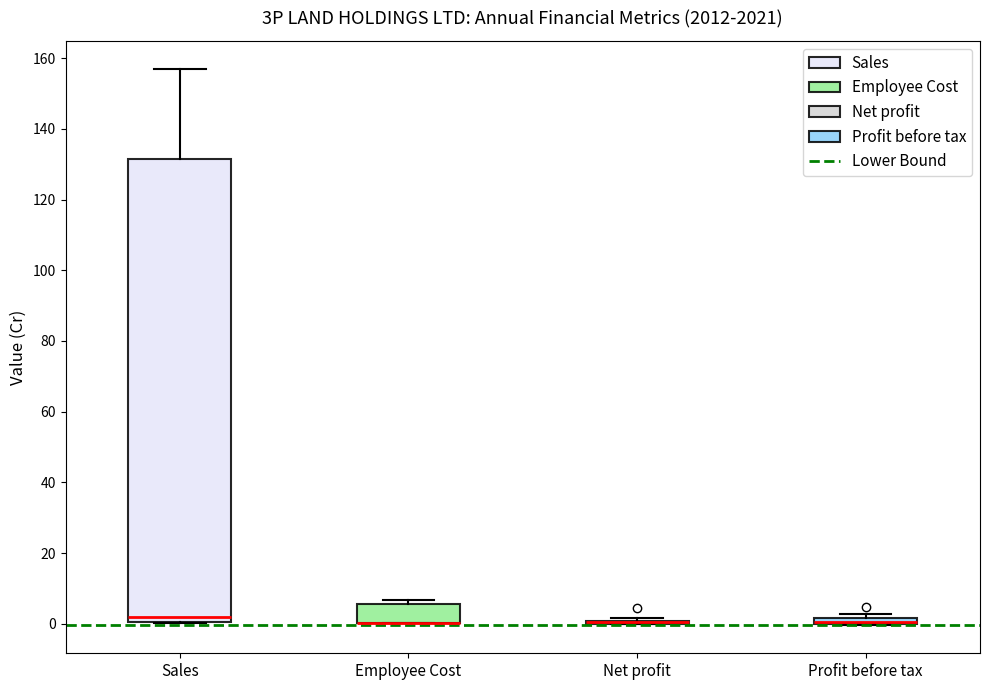

Which box is the tallest, from its lower edge to its upper edge?

Sales